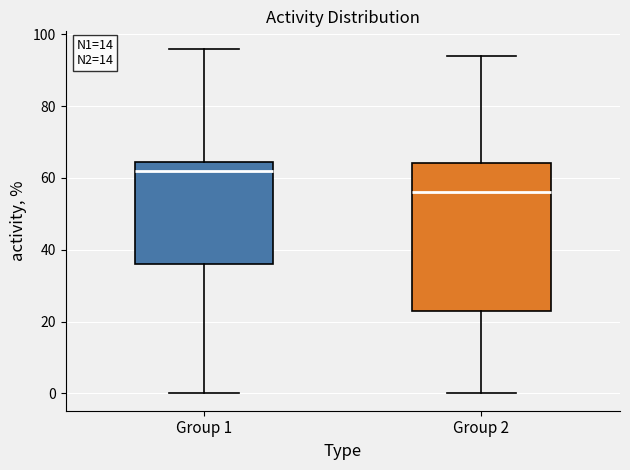

Reading left to right, transcribe this box plot: for each box, give where its median line is, the range the box spans, and where its two whiskers end, as read against the y-axis. The values are not printed on the chart, so give them approximately, as read against the axis.

Group 1: median 62, box 36 to 64, whiskers 0 to 96
Group 2: median 56, box 24 to 64, whiskers 0 to 94